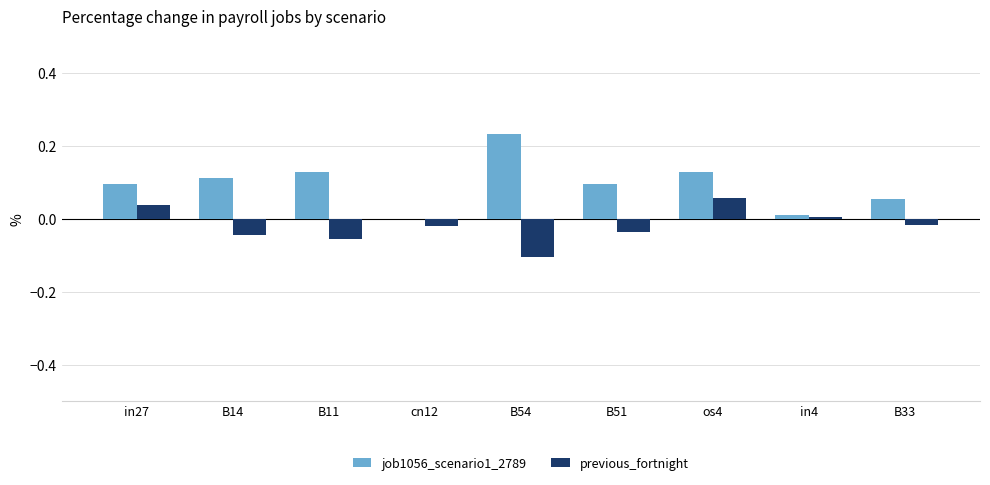

Is the value of job1056_scenario1_2789 at B11 greater than the value of previous_fortnight at cn12?

Yes